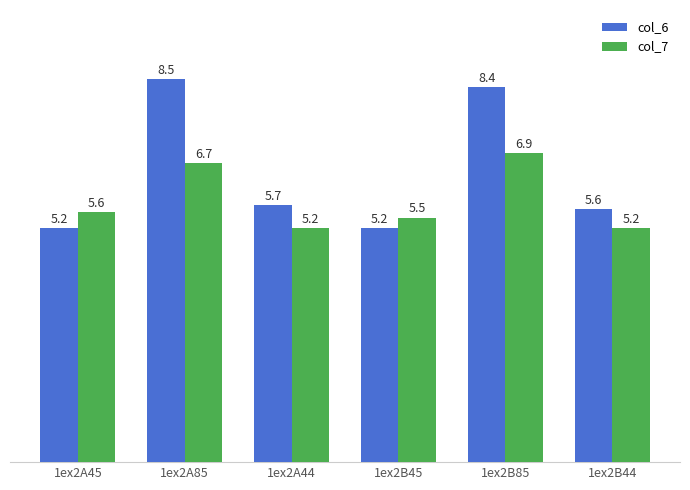

Which series has the largest total across all categories?

col_6